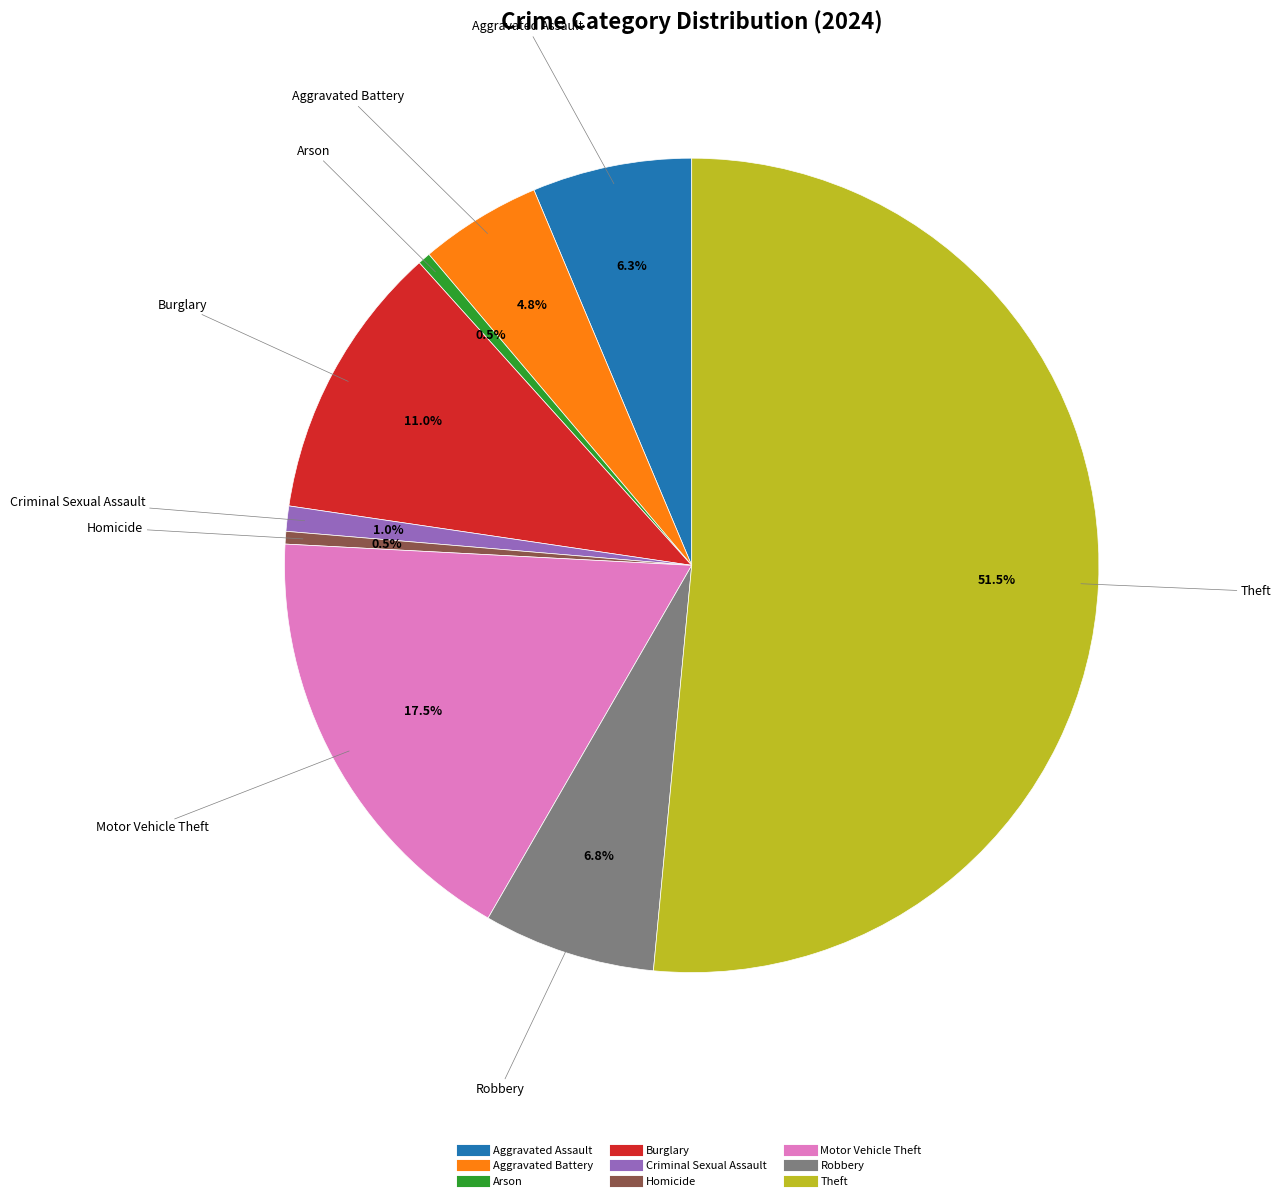

Between Aggravated Assault and Arson, which is larger?

Aggravated Assault